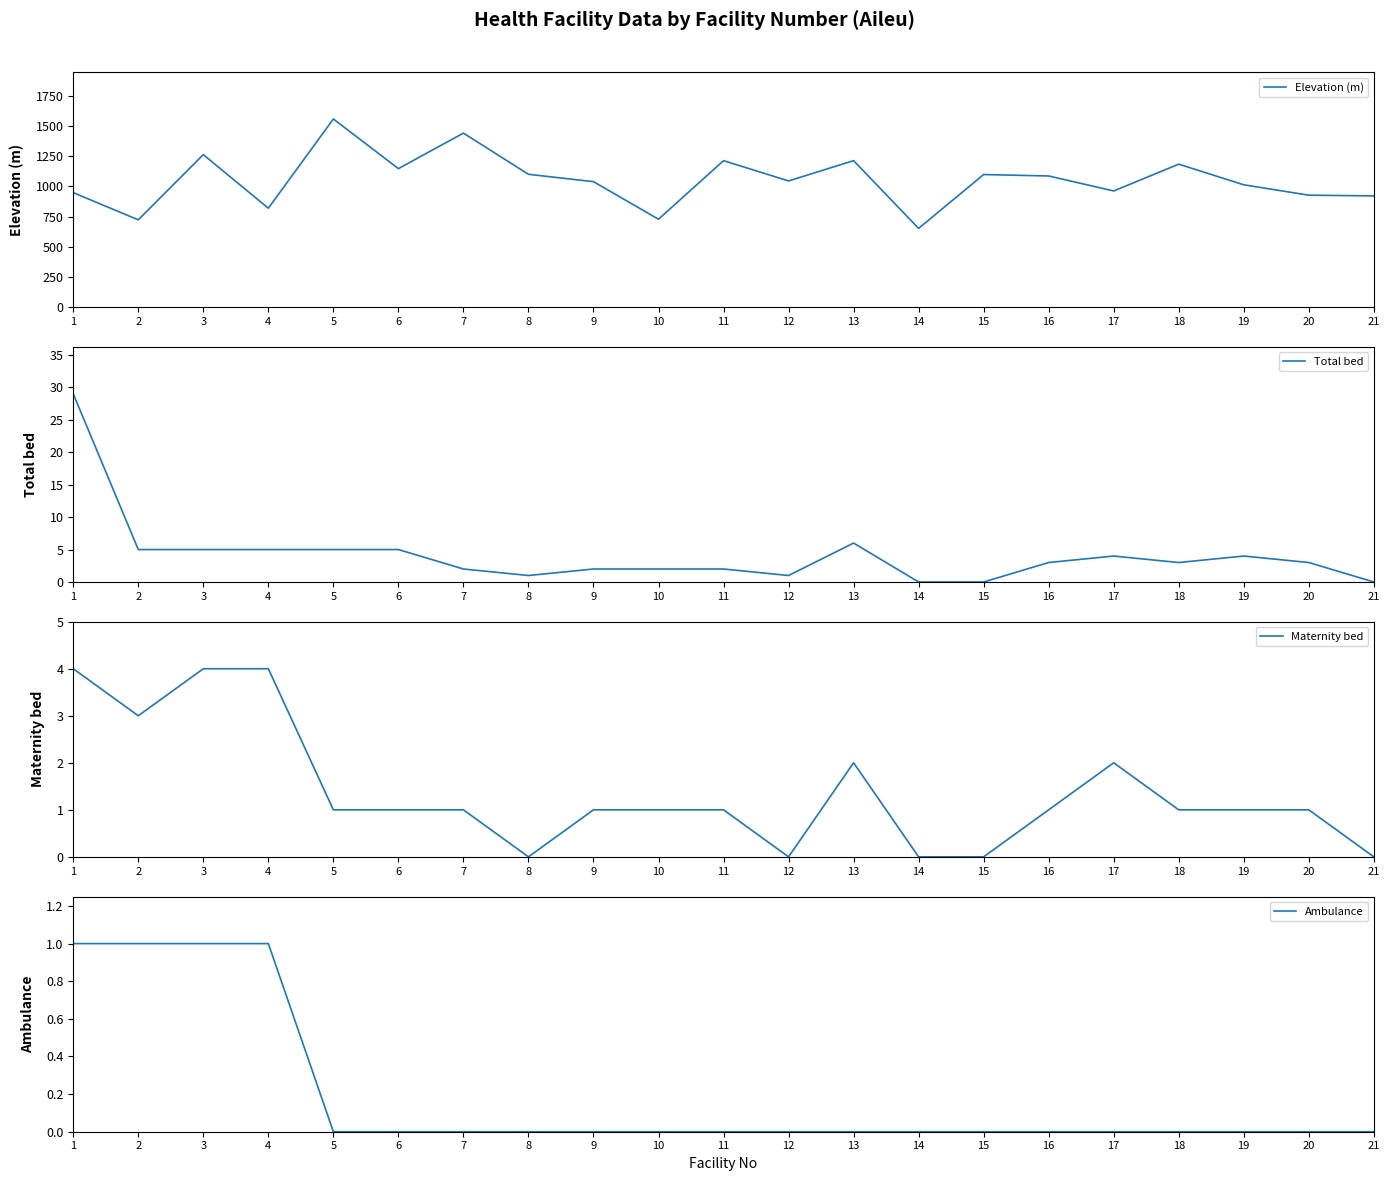

What is the difference between the Total bed values at 12 and 13?

5